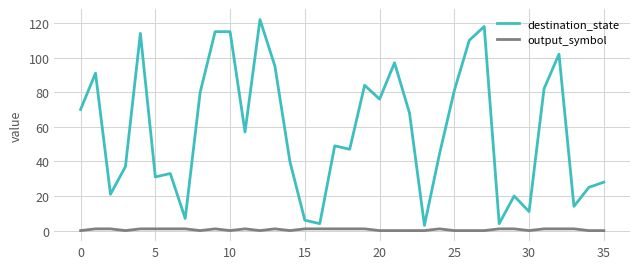

What is the difference between the maximum and minimum values in the destination_state series?

119